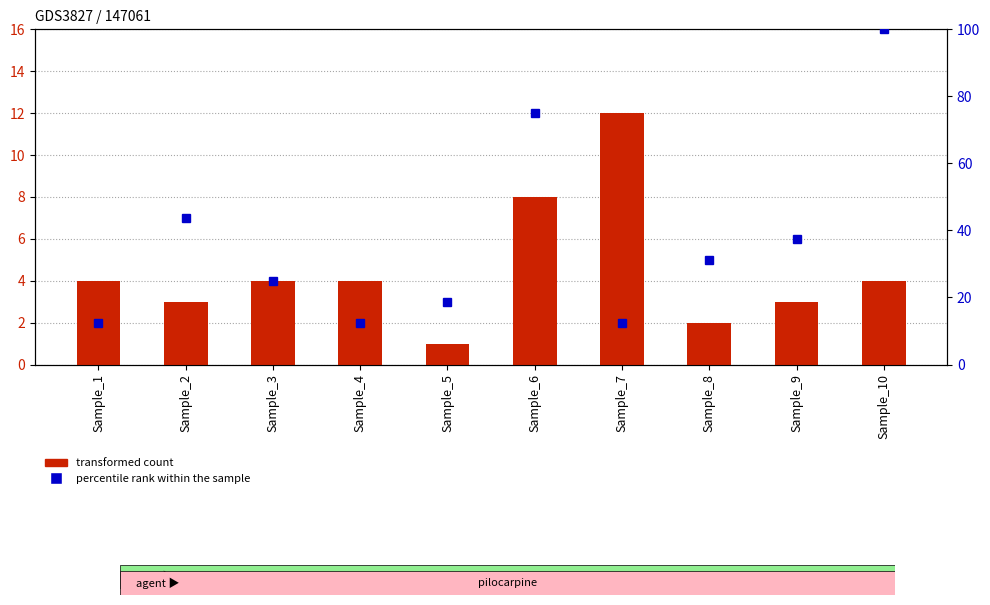

How many data points in transformed count are above 4?

2